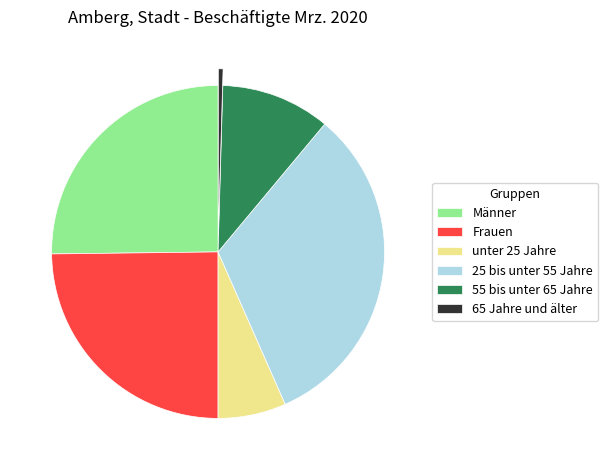

True or false: 55 bis unter 65 Jahre accounts for 1% of the total.

False